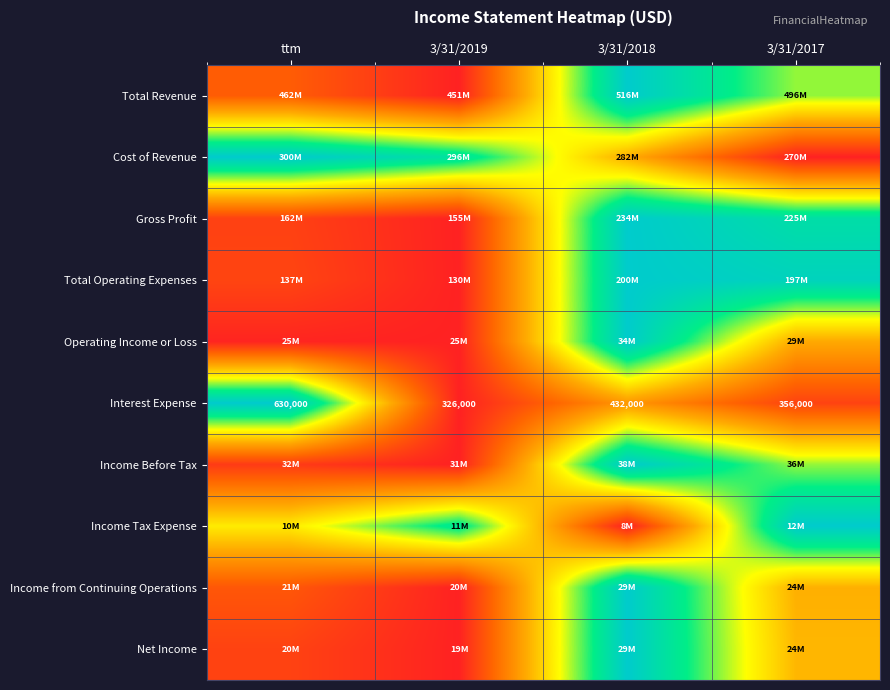

Which category has the highest value in the Interest Expense series?

ttm